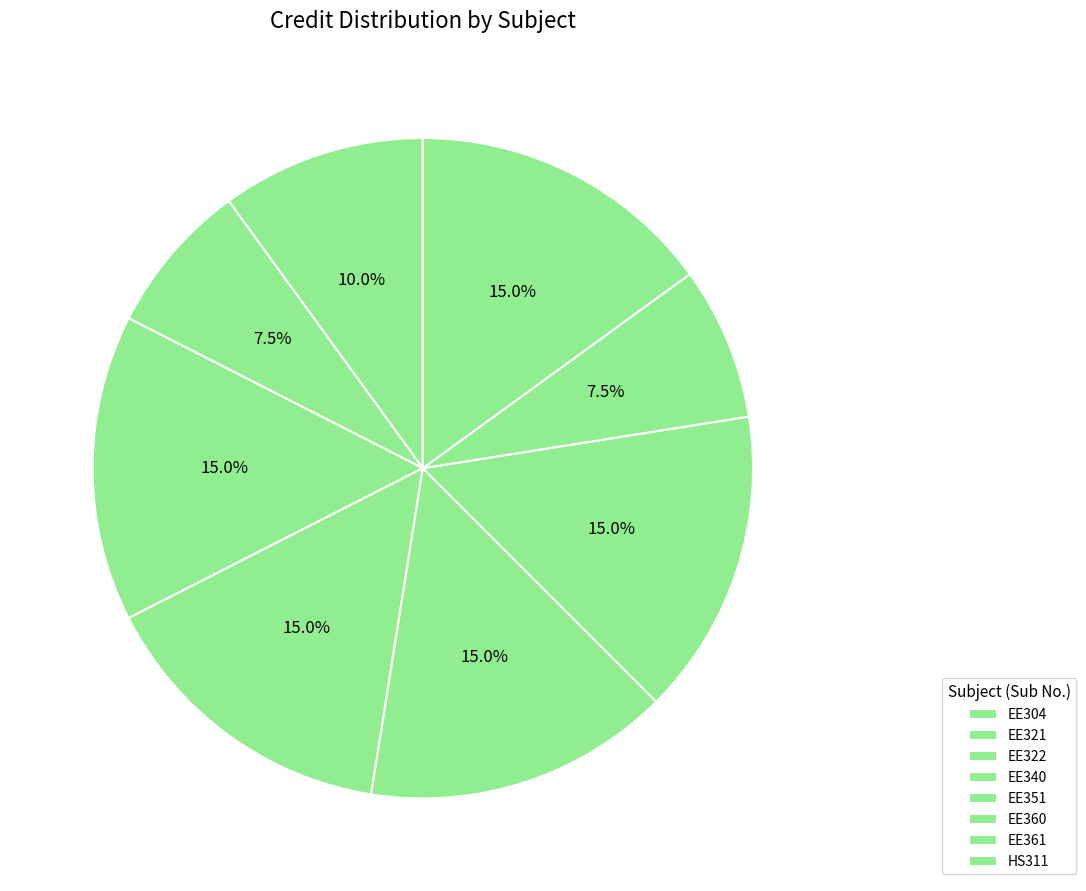

Which has a higher value, EE321 or EE361?

EE321